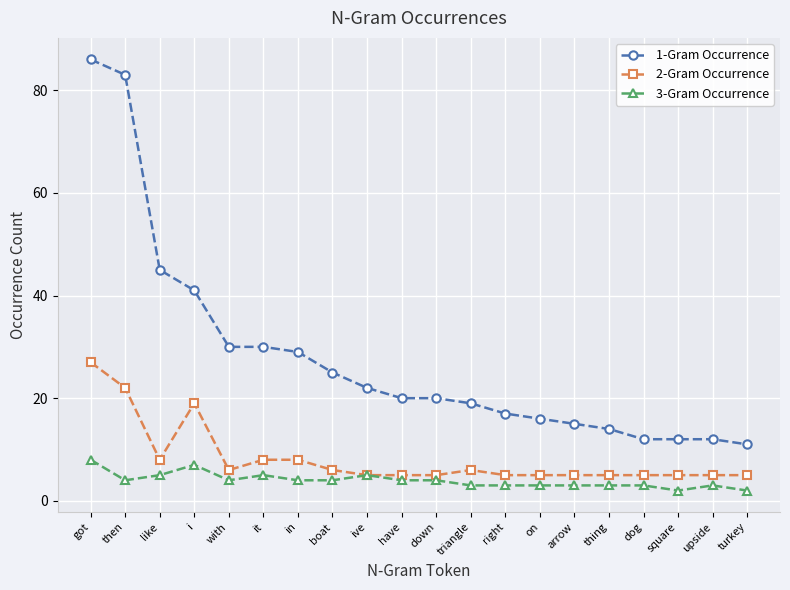

Where is the first local minimum for 3-Gram Occurrence?

then